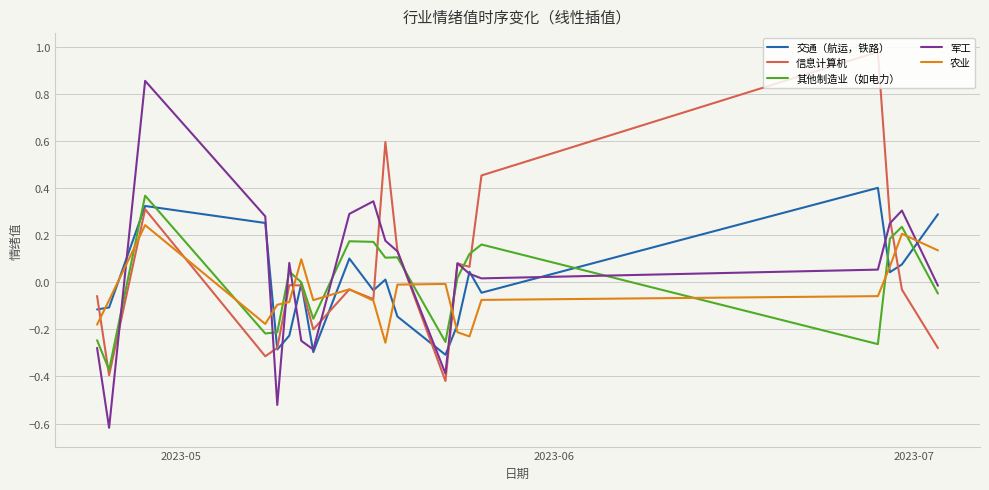

Which series has the widest spread of values?

军工